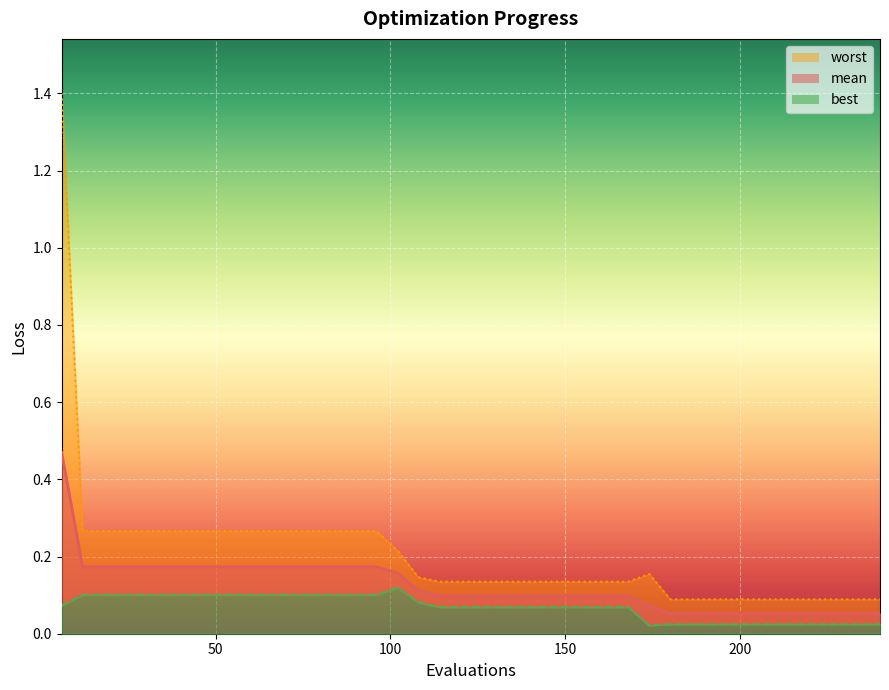

How many categories are shown in the chart?

40